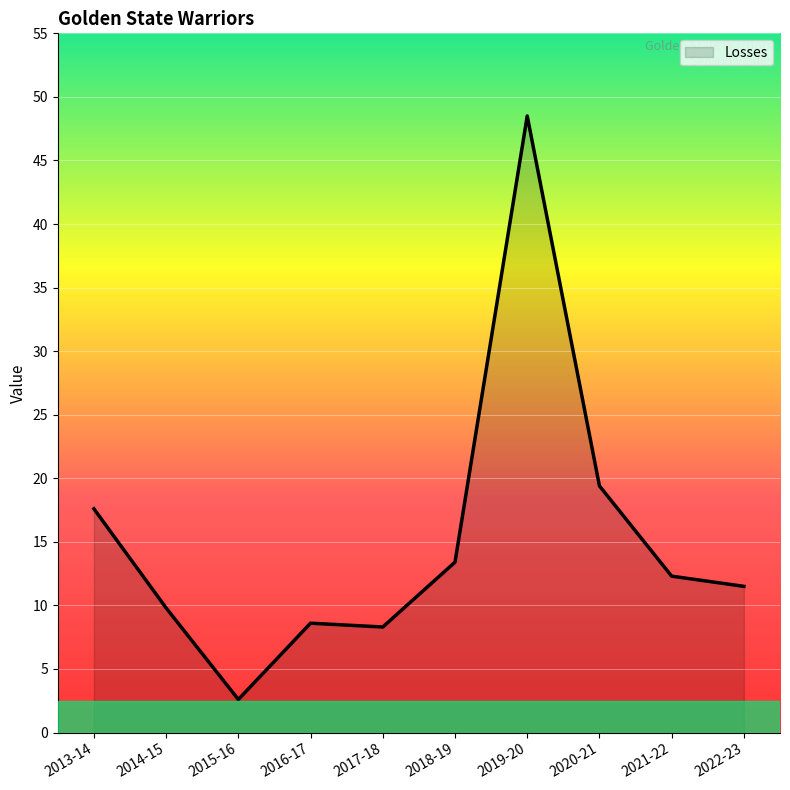

Reading right to left, transcribe all the data shown in this chart.

2022-23=11.5	2021-22=12.3	2020-21=19.4	2019-20=48.5	2018-19=13.4	2017-18=8.3	2016-17=8.6	2015-16=2.6	2014-15=9.8	2013-14=17.6